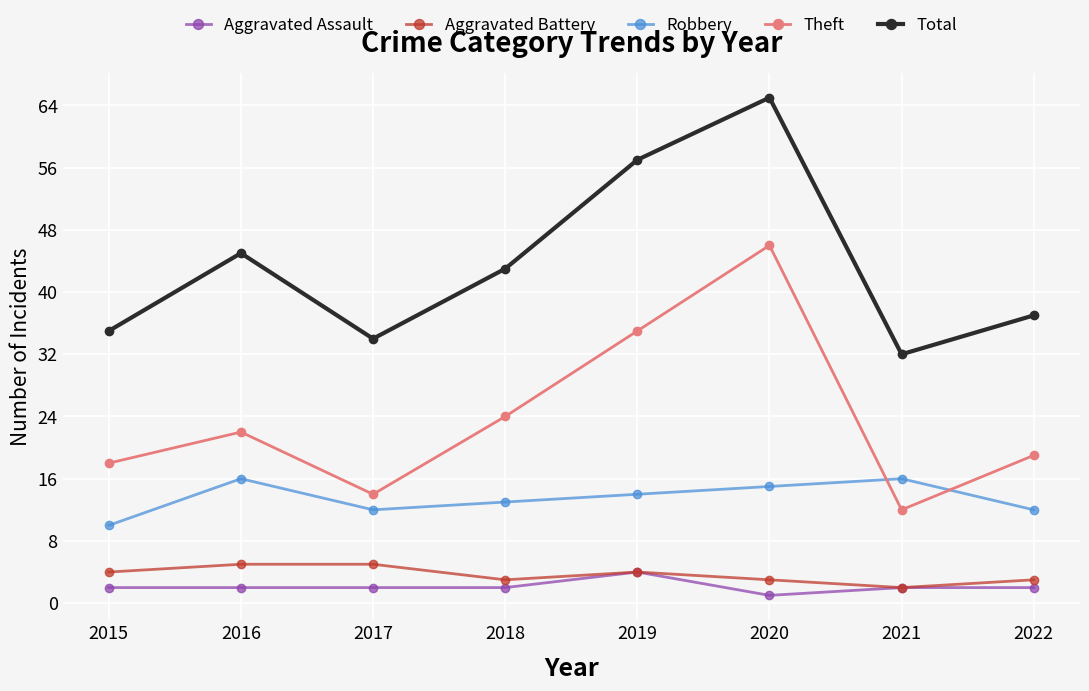

What is the total value across all series at 2019?

114